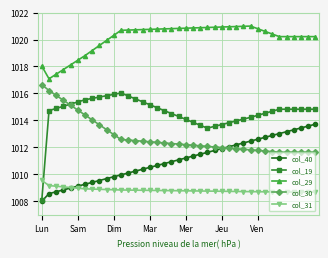

True or false: col_29 and col_31 cross at least once.

False